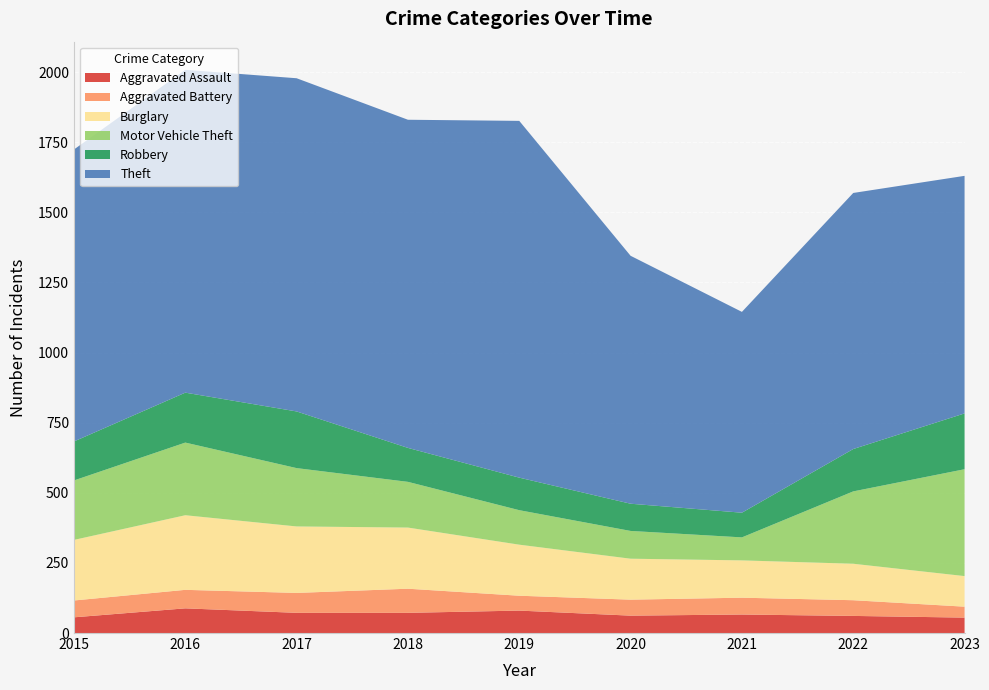

Rank the series at 2020 from highest to lowest value.

Theft, Burglary, Motor Vehicle Theft, Robbery, Aggravated Assault, Aggravated Battery